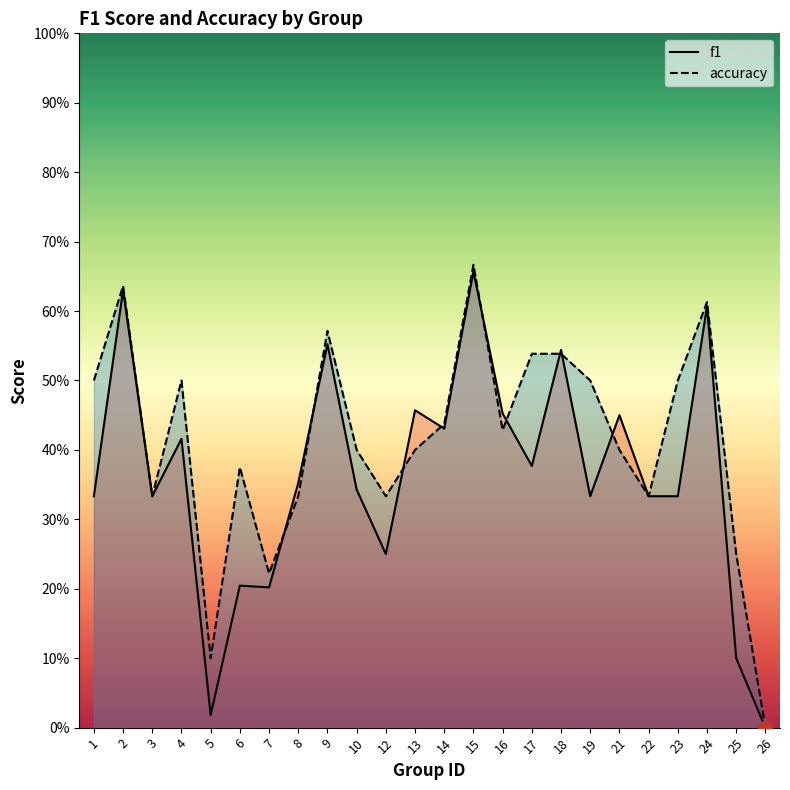

Which label corresponds to the largest value in the chart?

15